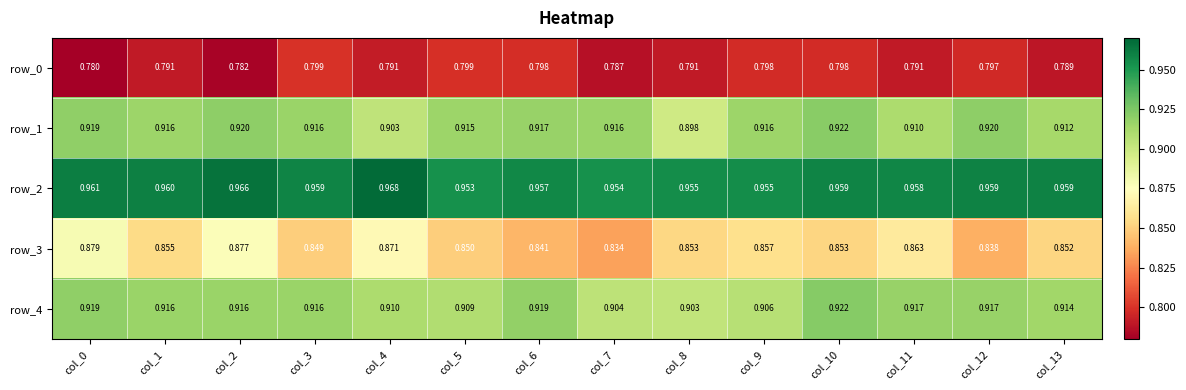

Rank the series at col_9 from highest to lowest value.

row_2, row_1, row_4, row_3, row_0